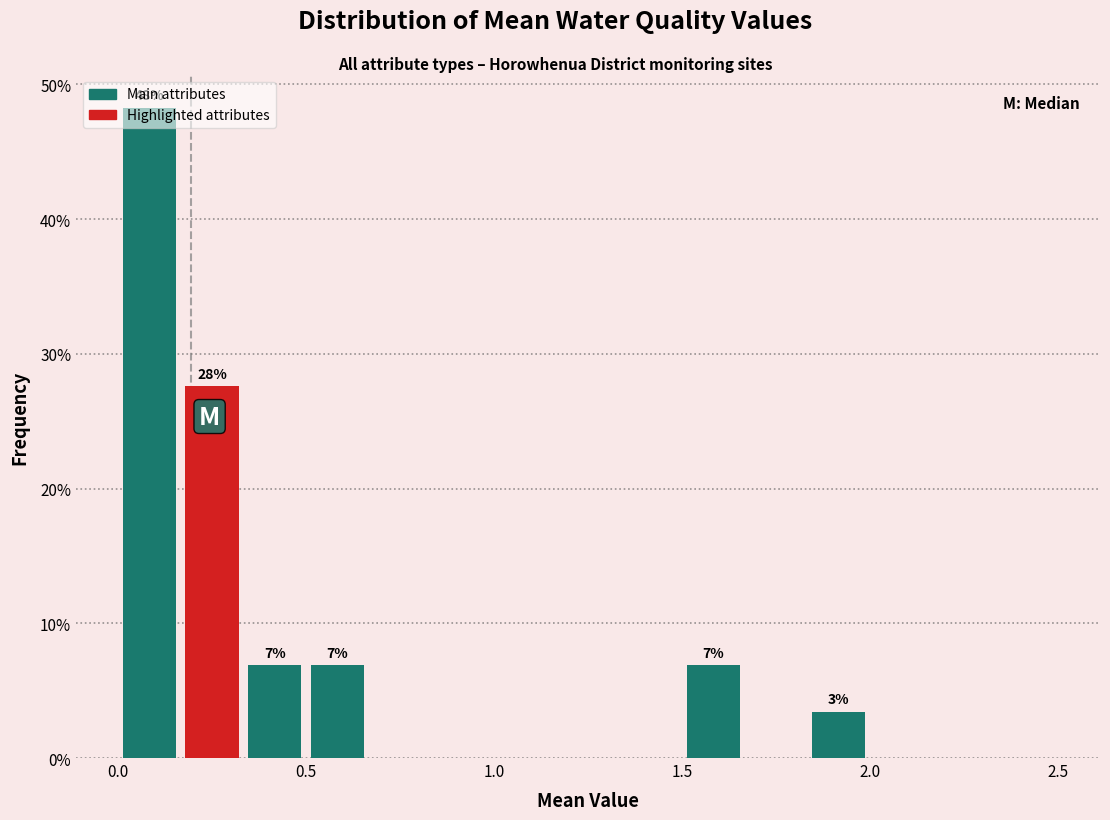

Around what value on the x-axis is the tallest bar? Give the approximate position of its centre, as read against the axis.

0.10